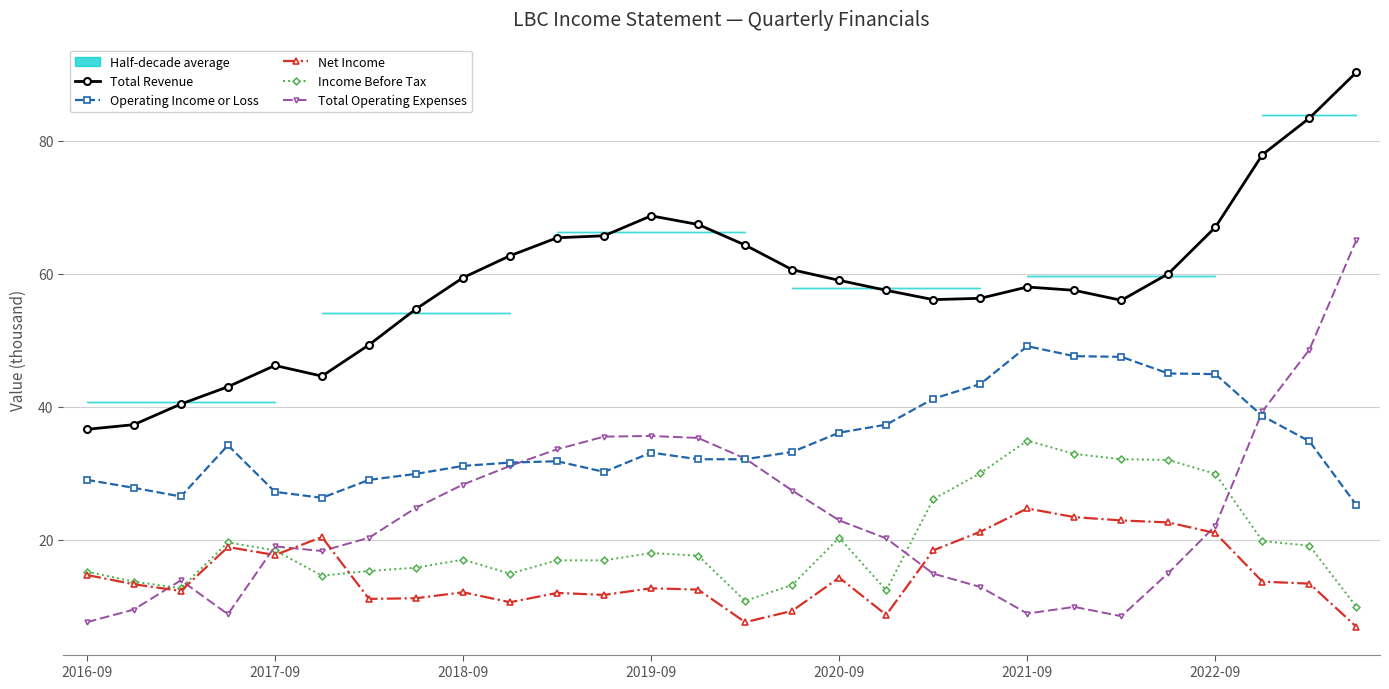

The Operating Income or Loss series shows 36.1 at 2020-09. True or false?

True